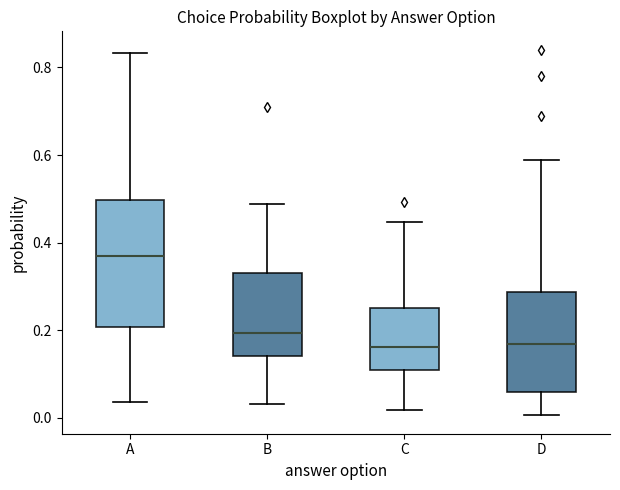

Which box's median line is the highest?

A